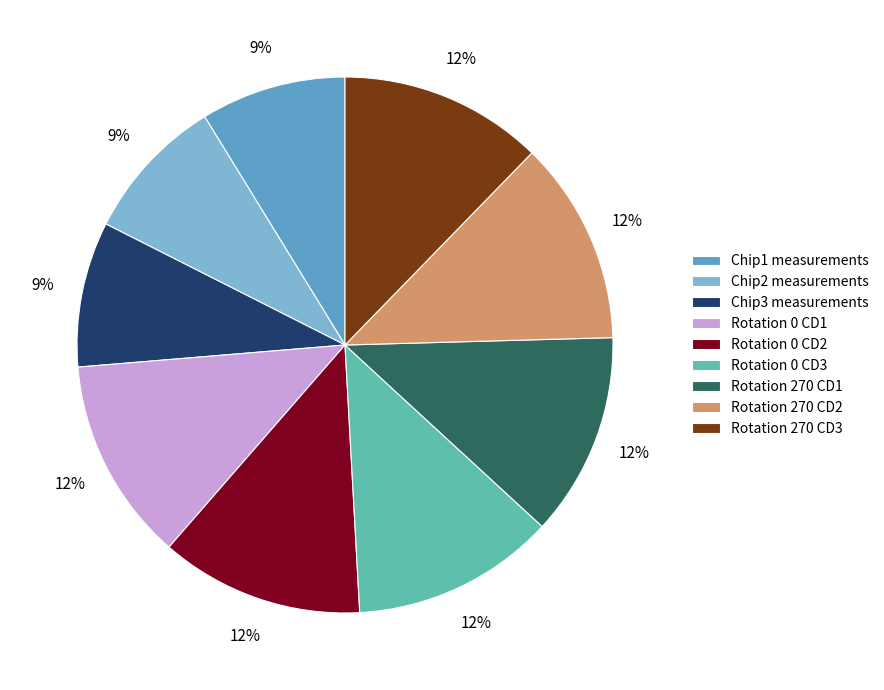

How many slices are in this pie chart?

9